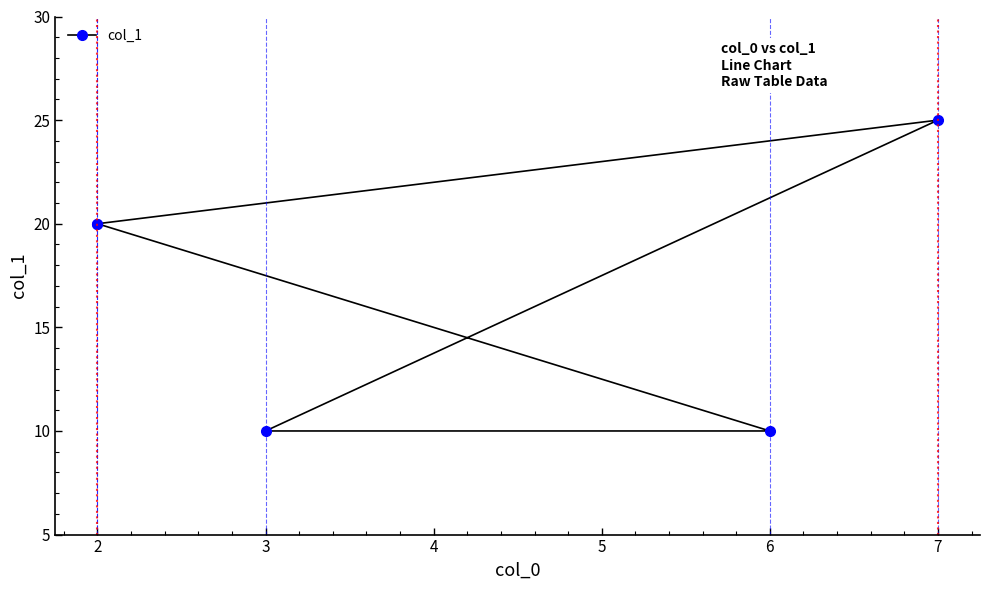

What is the approximate value at 2, to the nearest 5?

20